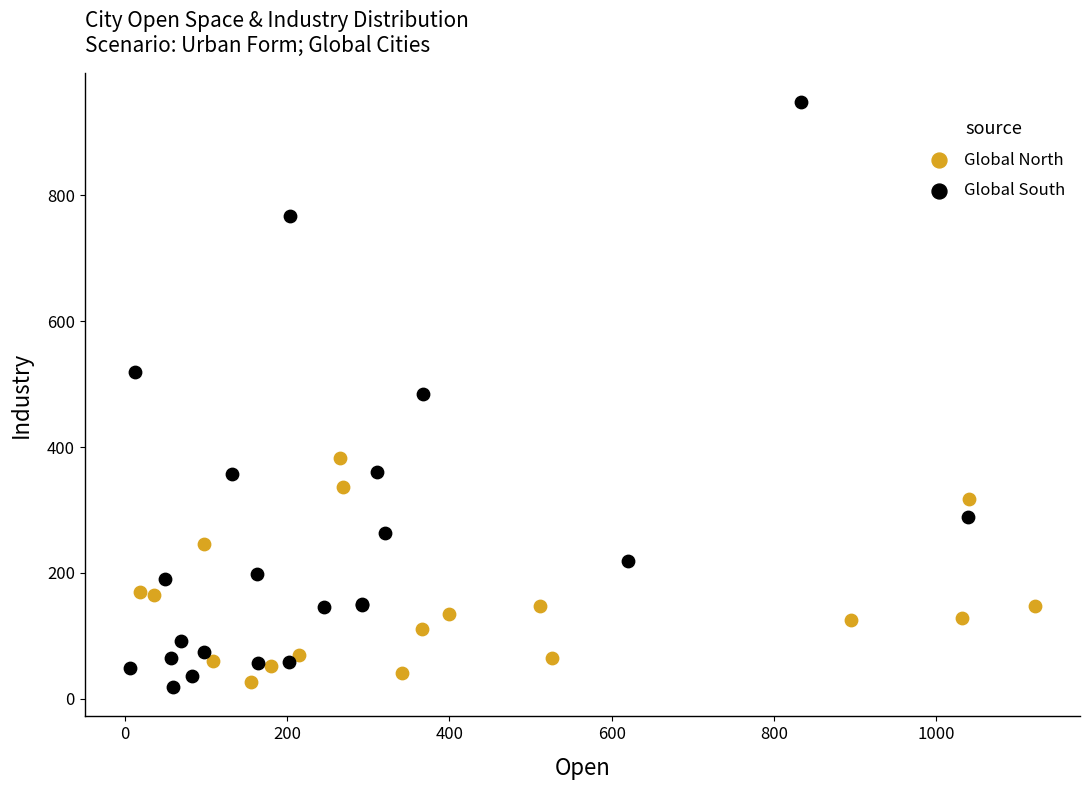

Which series contains the highest Y value?

Global South